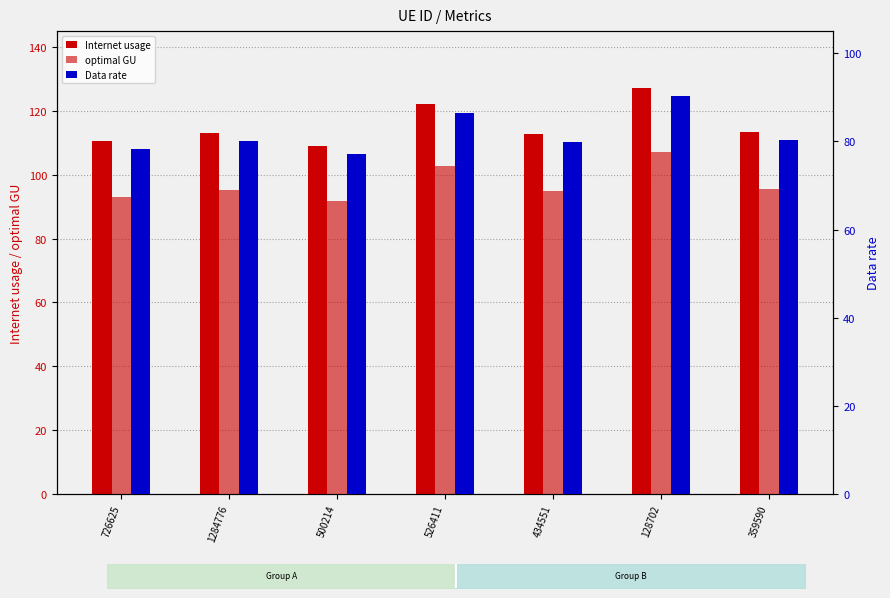

At how many categories does at least one series exceed 120?

2